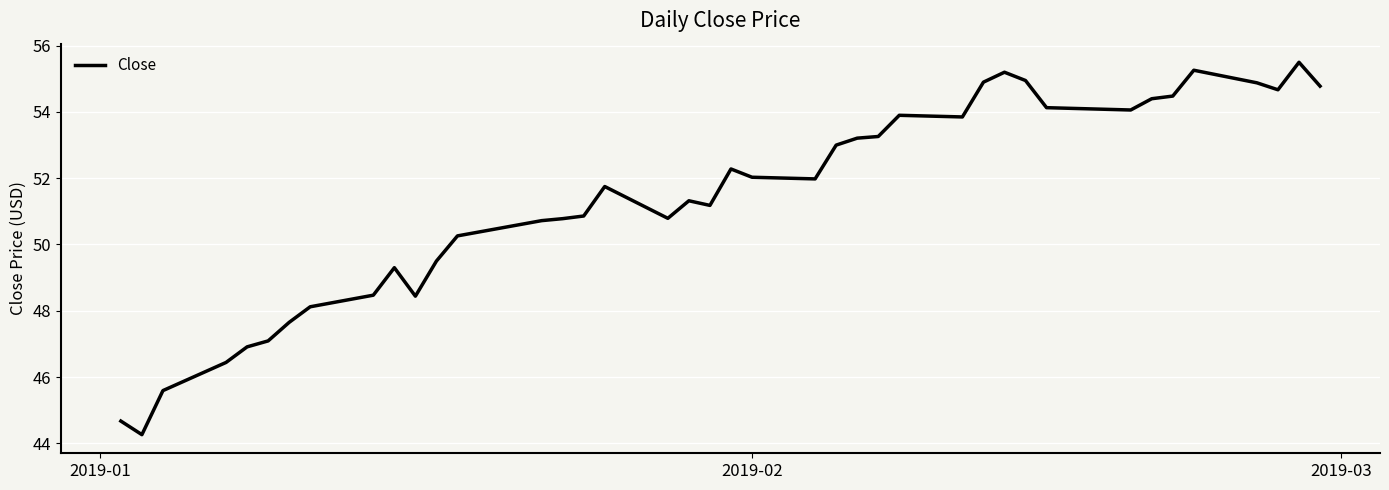

What is the smallest value displayed?

44.3